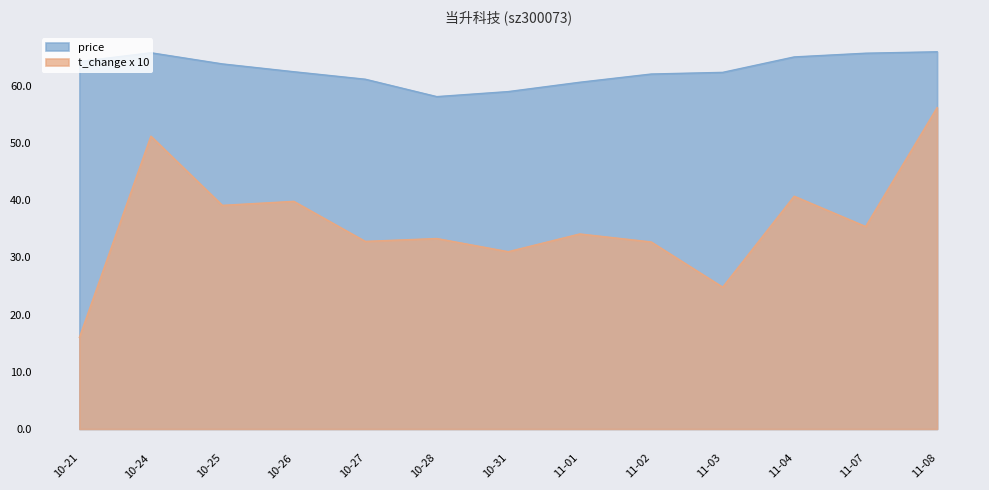

How many lines are shown in the chart?

2